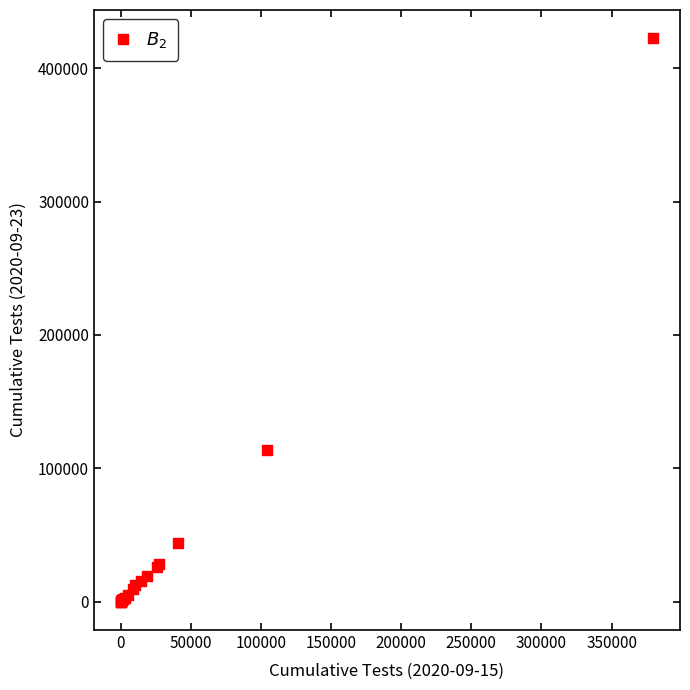

What Y value in the scatter plot is closest to 211201?

113521